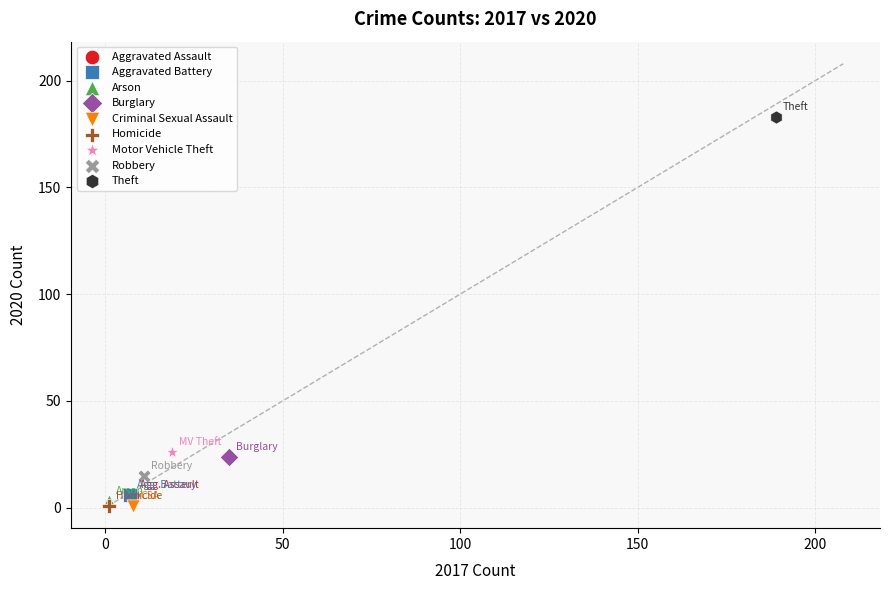

What are all the series names shown in the legend?

Aggravated Assault, Aggravated Battery, Arson, Burglary, Criminal Sexual Assault, Homicide, Motor Vehicle Theft, Robbery, Theft